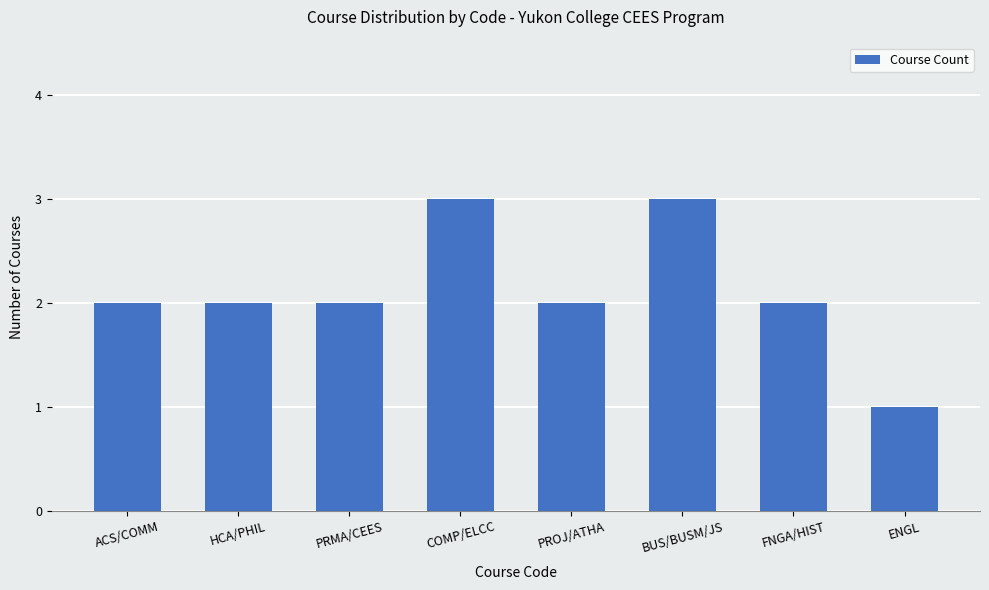

What is the change in value from FNGA/HIST to ENGL?

-1